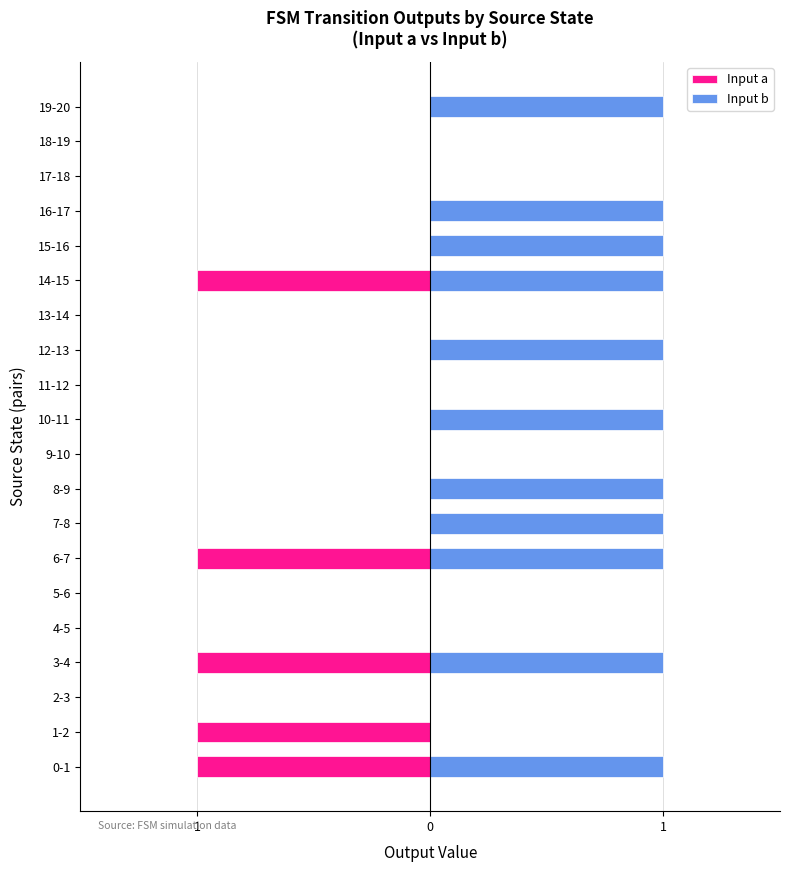

What is the spread (max minus min) of values at 3-4?

2